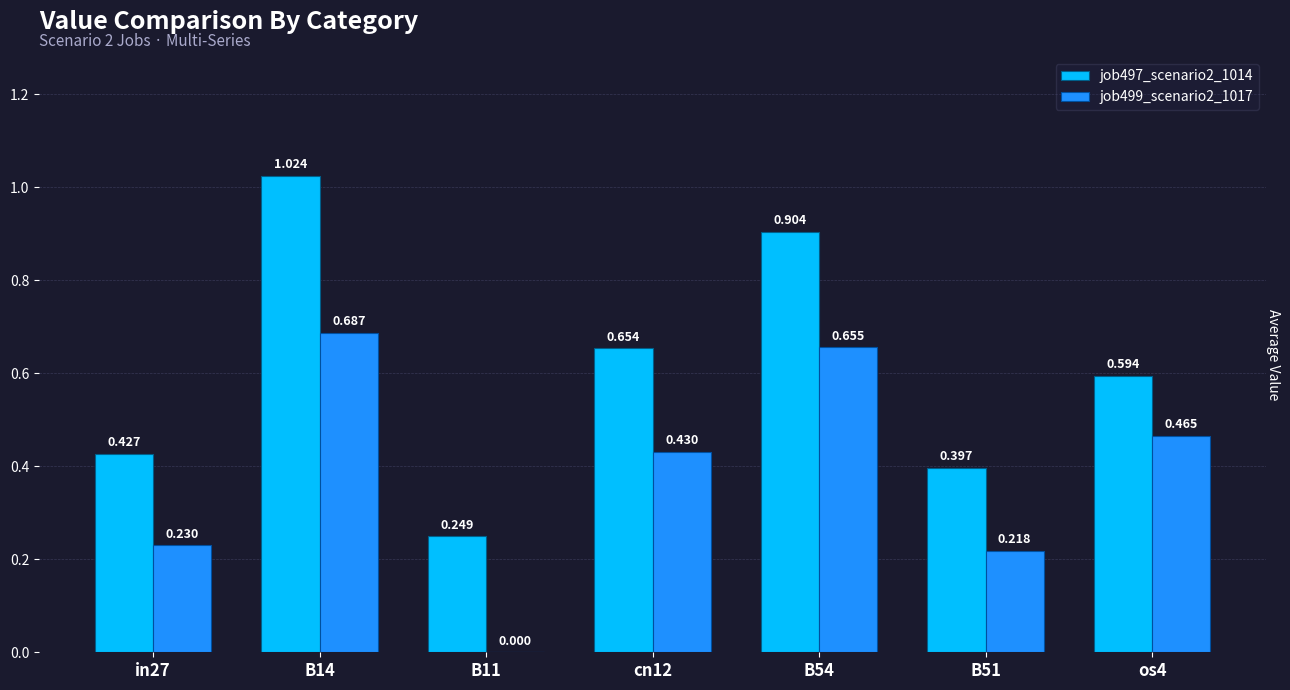

Between cn12 and B51, which series saw the biggest shift?

job497_scenario2_1014